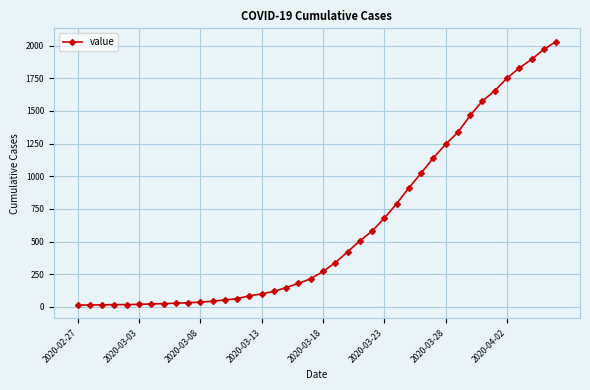

What is the sum of all values?

24656